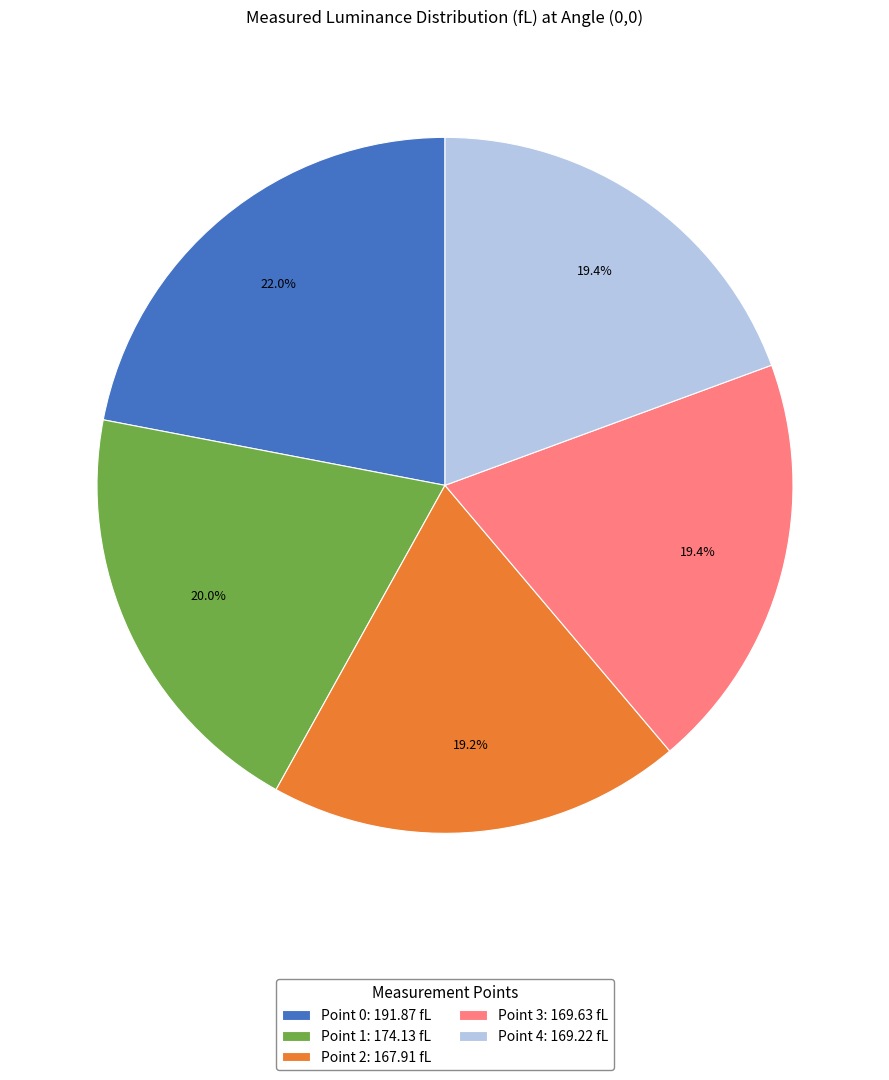

To the nearest percent, what is the difference between the largest and smallest slice percentages?

3%